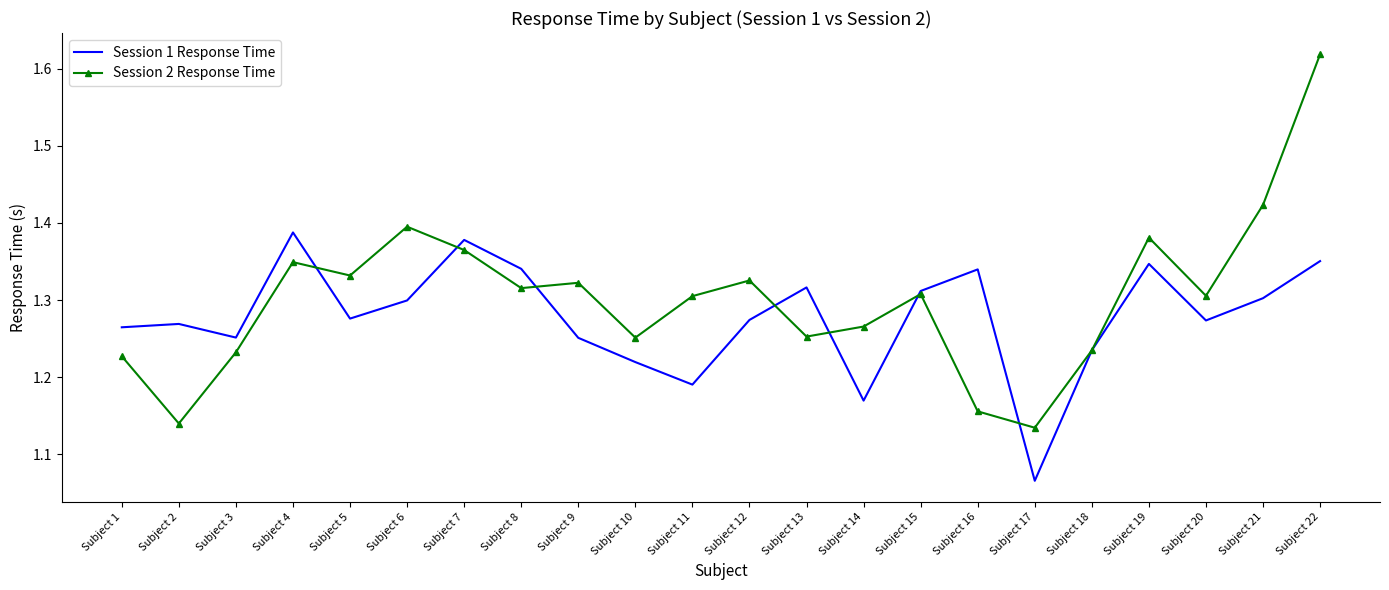

What is the sum of all Session 1 Response Time values?

28.1